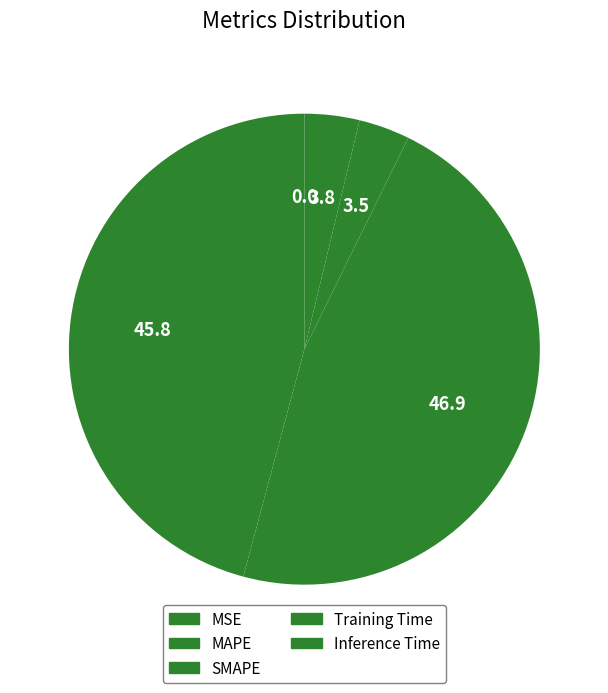

Does Inference Time represent more than half of the total?

No